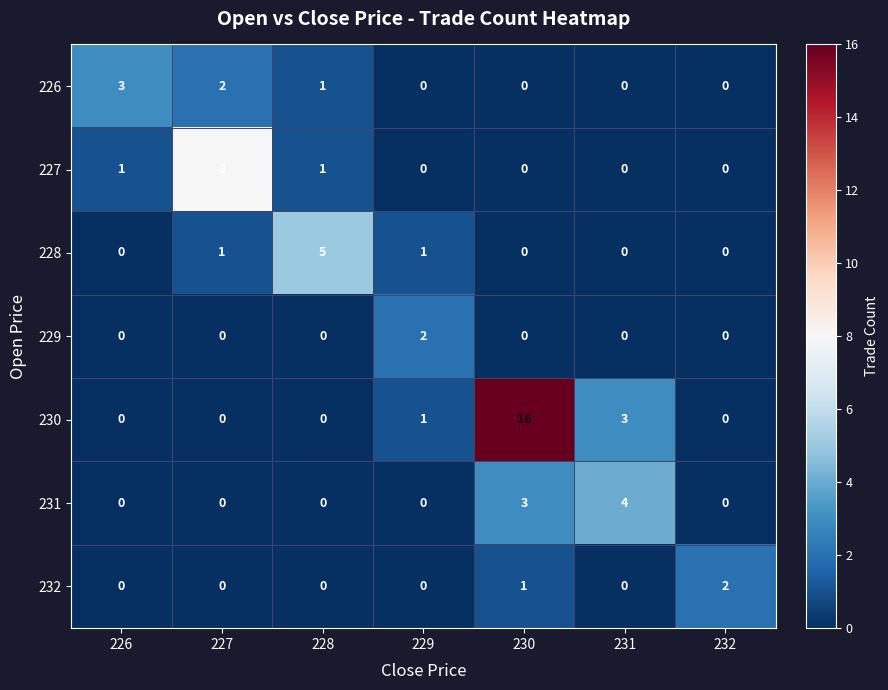

Which category has the highest value across all series?

230